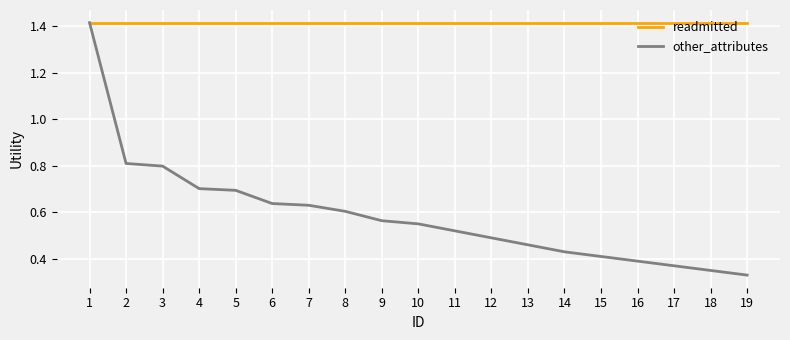

At 9, list the series in order from largest to smallest.

readmitted, other_attributes